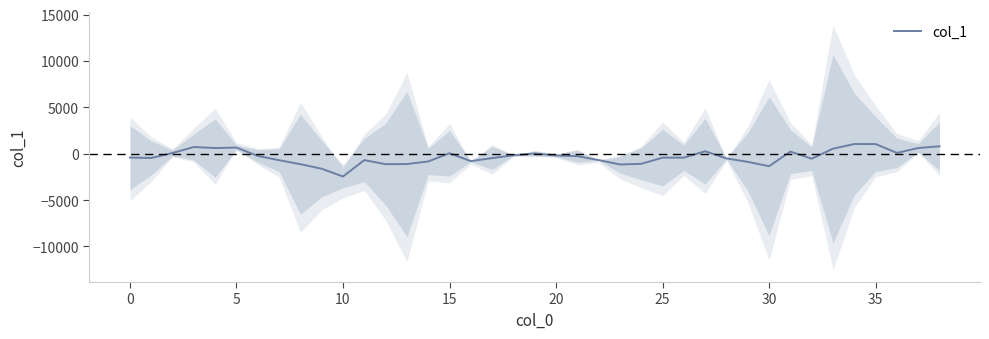

What is the maximum value shown in the chart?

1033.6